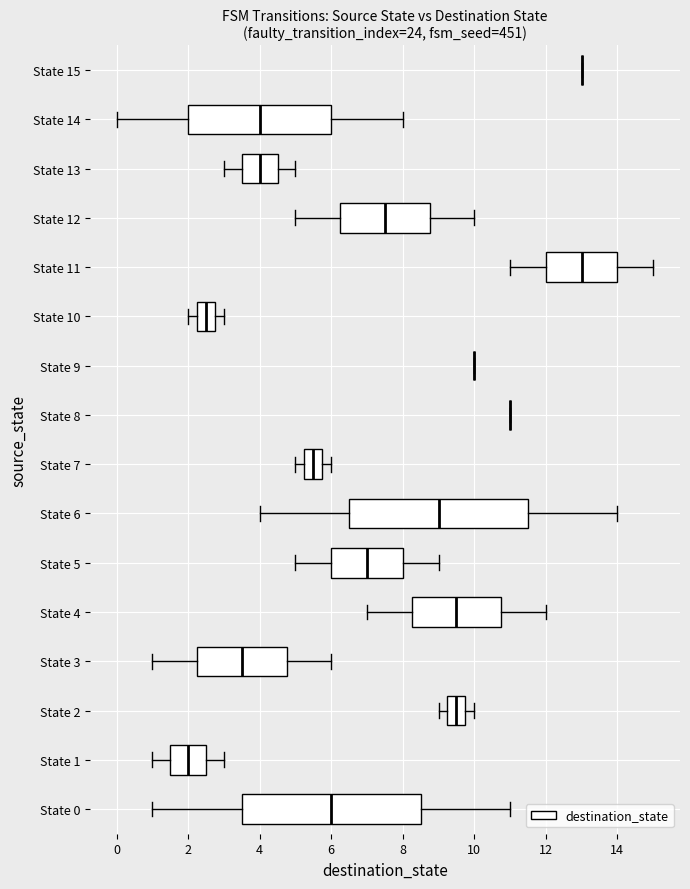

Reading bottom to top, transcribe this box plot: for each box, give where its median line is, the range the box spans, and where its two whiskers end, as read against the x-axis. The values are not printed on the chart, so give them approximately, as read against the axis.

State 0: median 6.0, box 3.6 to 8.6, whiskers 1.0 to 11.0
State 1: median 2.0, box 1.6 to 2.6, whiskers 1.0 to 3.0
State 2: median 9.6, box 9.2 to 9.8, whiskers 9.0 to 10.0
State 3: median 3.6, box 2.2 to 4.8, whiskers 1.0 to 6.0
State 4: median 9.6, box 8.2 to 10.8, whiskers 7.0 to 12.0
State 5: median 7.0, box 6.0 to 8.0, whiskers 5.0 to 9.0
State 6: median 9.0, box 6.6 to 11.6, whiskers 4.0 to 14.0
State 7: median 5.6, box 5.2 to 5.8, whiskers 5.0 to 6.0
State 8: box collapsed to a line at 11.0, whiskers 11.0 to 11.0
State 9: box collapsed to a line at 10.0, whiskers 10.0 to 10.0
State 10: median 2.6, box 2.2 to 2.8, whiskers 2.0 to 3.0
State 11: median 13.0, box 12.0 to 14.0, whiskers 11.0 to 15.0
State 12: median 7.6, box 6.2 to 8.8, whiskers 5.0 to 10.0
State 13: median 4.0, box 3.6 to 4.6, whiskers 3.0 to 5.0
State 14: median 4.0, box 2.0 to 6.0, whiskers 0.0 to 8.0
State 15: box collapsed to a line at 13.0, whiskers 13.0 to 13.0